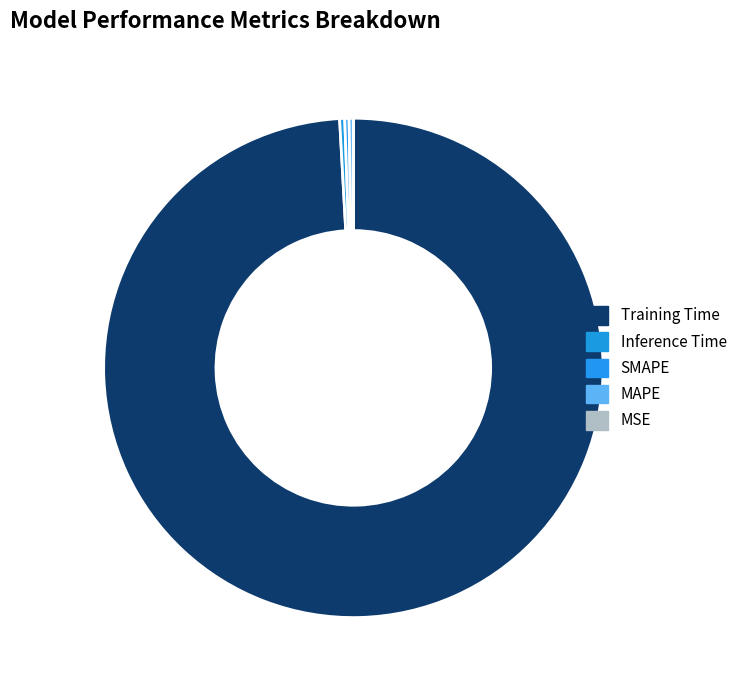

Rank the categories by value from lowest to highest.

MSE, MAPE, SMAPE, Inference Time, Training Time